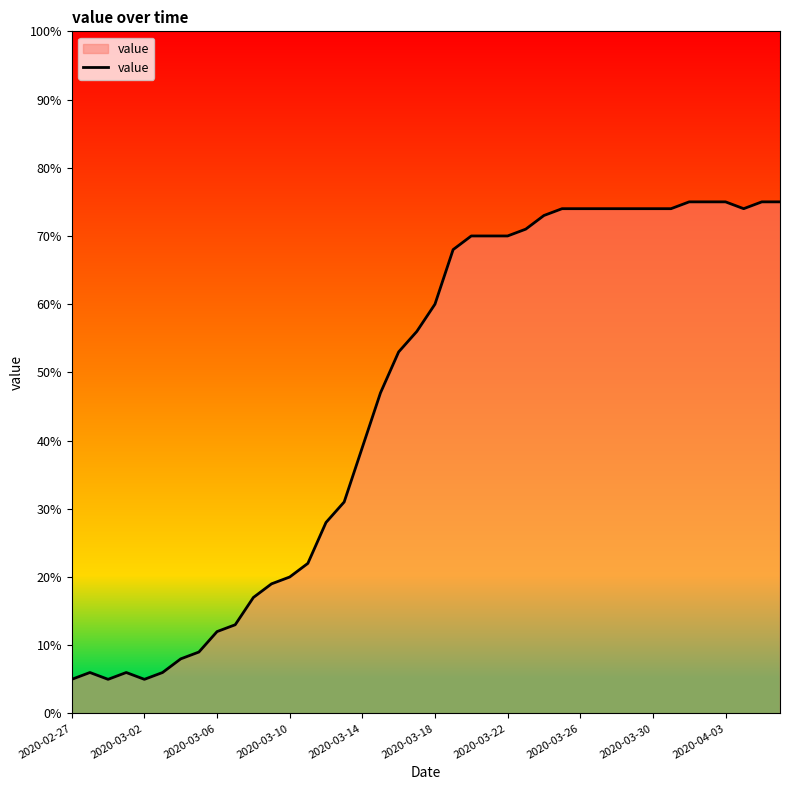

What is the difference between the second highest and minimum values?

70